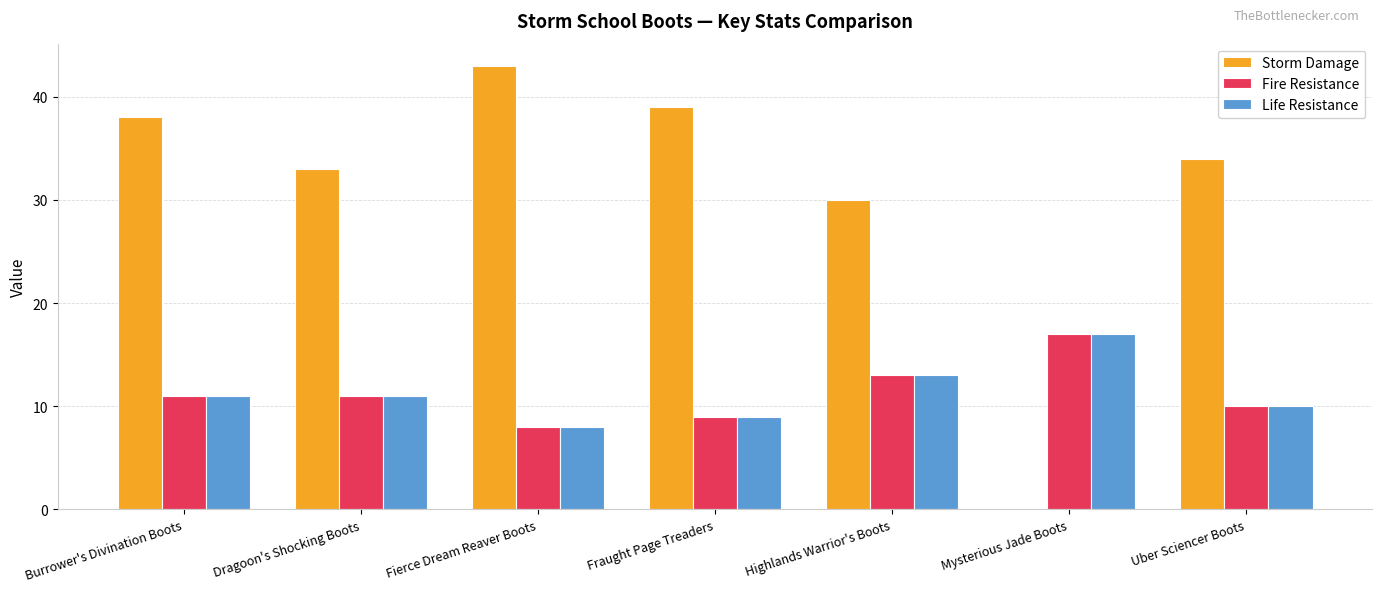

What is the total value across all series at Burrower's Divination Boots?

60